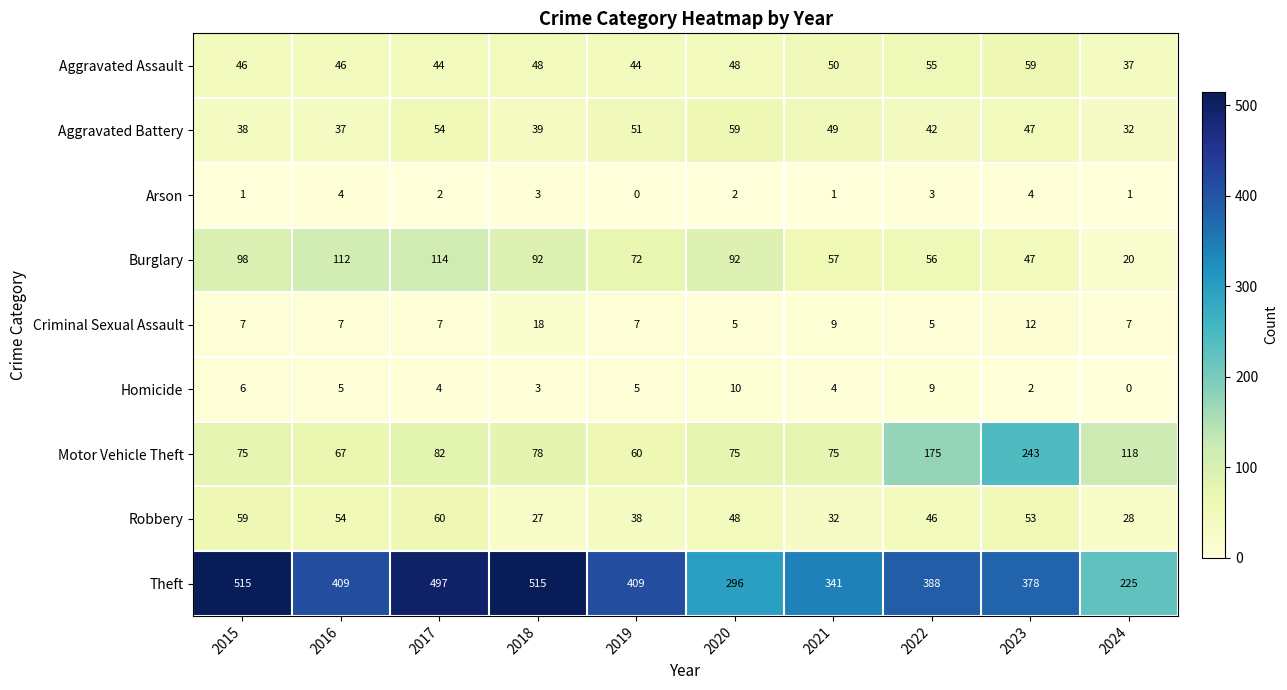

Which series has the largest total across all categories?

Theft